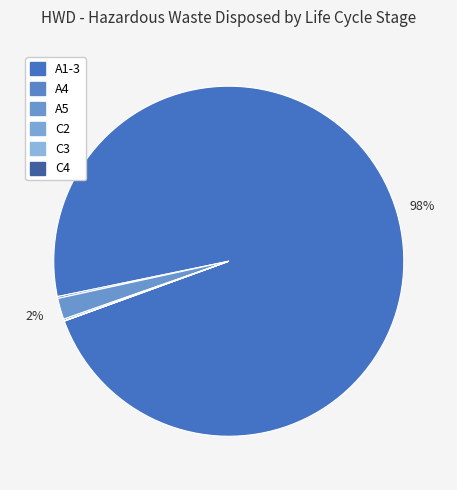

Which slice is the largest?

A1-3